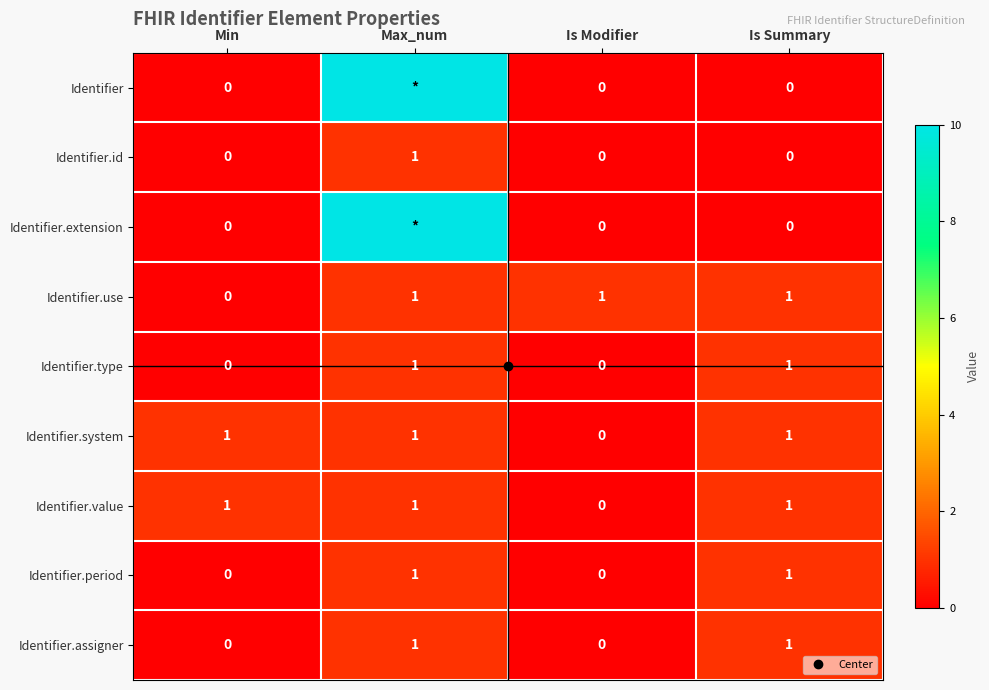

At which category is the sum across all series the highest?

Max_num